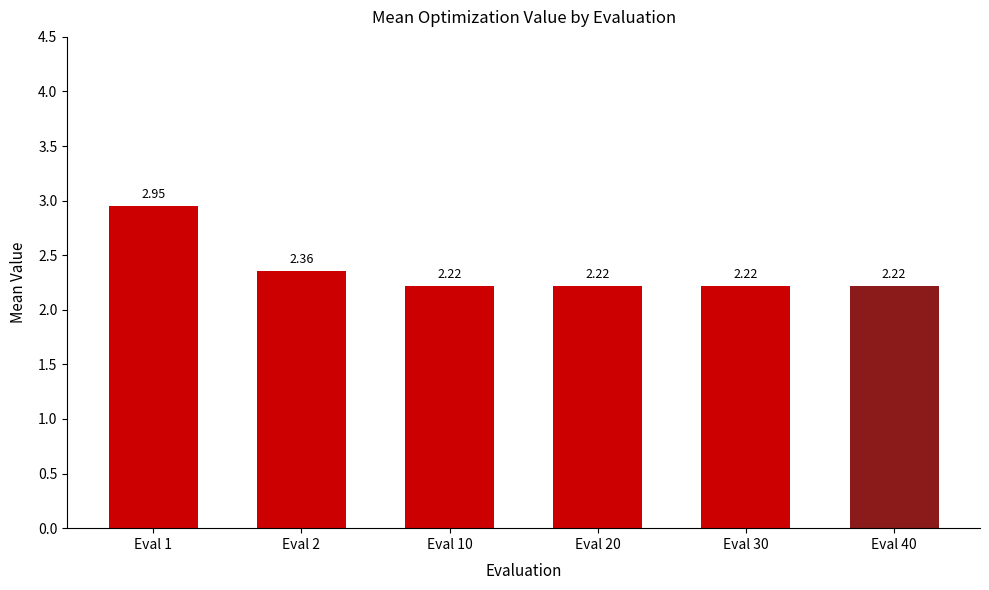

What is the change in value from Eval 1 to Eval 30?

-0.7